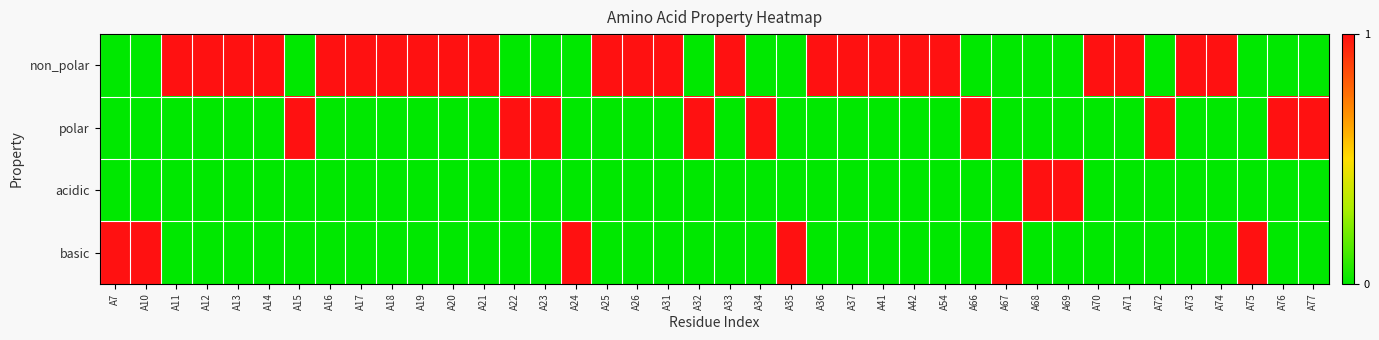

Reading left to right, transcribe all the data shown in this chart.

non_polar: A7=0	A10=0	A11=1	A12=1	A13=1	A14=1	A15=0	A16=1	A17=1	A18=1	A19=1	A20=1	A21=1	A22=0	A23=0	A24=0	A25=1	A26=1	A31=1	A32=0	A33=1	A34=0	A35=0	A36=1	A37=1	A41=1	A42=1	A54=1	A66=0	A67=0	A68=0	A69=0	A70=1	A71=1	A72=0	A73=1	A74=1	A75=0	A76=0	A77=0
polar: A7=0	A10=0	A11=0	A12=0	A13=0	A14=0	A15=1	A16=0	A17=0	A18=0	A19=0	A20=0	A21=0	A22=1	A23=1	A24=0	A25=0	A26=0	A31=0	A32=1	A33=0	A34=1	A35=0	A36=0	A37=0	A41=0	A42=0	A54=0	A66=1	A67=0	A68=0	A69=0	A70=0	A71=0	A72=1	A73=0	A74=0	A75=0	A76=1	A77=1
acidic: A7=0	A10=0	A11=0	A12=0	A13=0	A14=0	A15=0	A16=0	A17=0	A18=0	A19=0	A20=0	A21=0	A22=0	A23=0	A24=0	A25=0	A26=0	A31=0	A32=0	A33=0	A34=0	A35=0	A36=0	A37=0	A41=0	A42=0	A54=0	A66=0	A67=0	A68=1	A69=1	A70=0	A71=0	A72=0	A73=0	A74=0	A75=0	A76=0	A77=0
basic: A7=1	A10=1	A11=0	A12=0	A13=0	A14=0	A15=0	A16=0	A17=0	A18=0	A19=0	A20=0	A21=0	A22=0	A23=0	A24=1	A25=0	A26=0	A31=0	A32=0	A33=0	A34=0	A35=1	A36=0	A37=0	A41=0	A42=0	A54=0	A66=0	A67=1	A68=0	A69=0	A70=0	A71=0	A72=0	A73=0	A74=0	A75=1	A76=0	A77=0